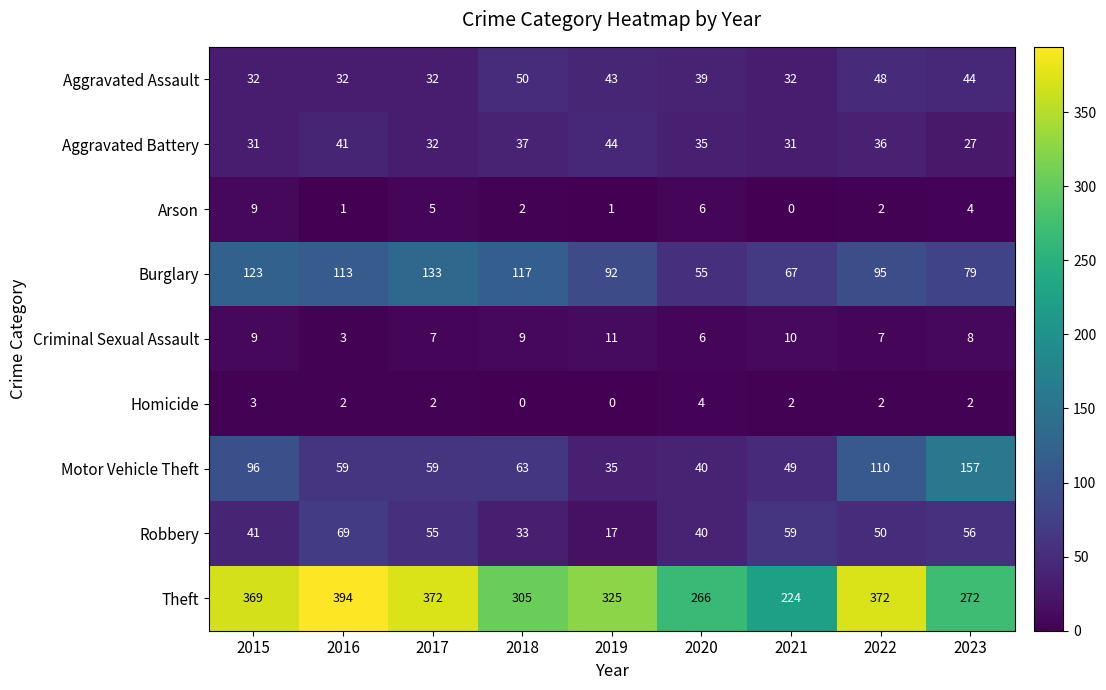

At 2021, list the series in order from largest to smallest.

Theft, Burglary, Robbery, Motor Vehicle Theft, Aggravated Assault, Aggravated Battery, Criminal Sexual Assault, Homicide, Arson